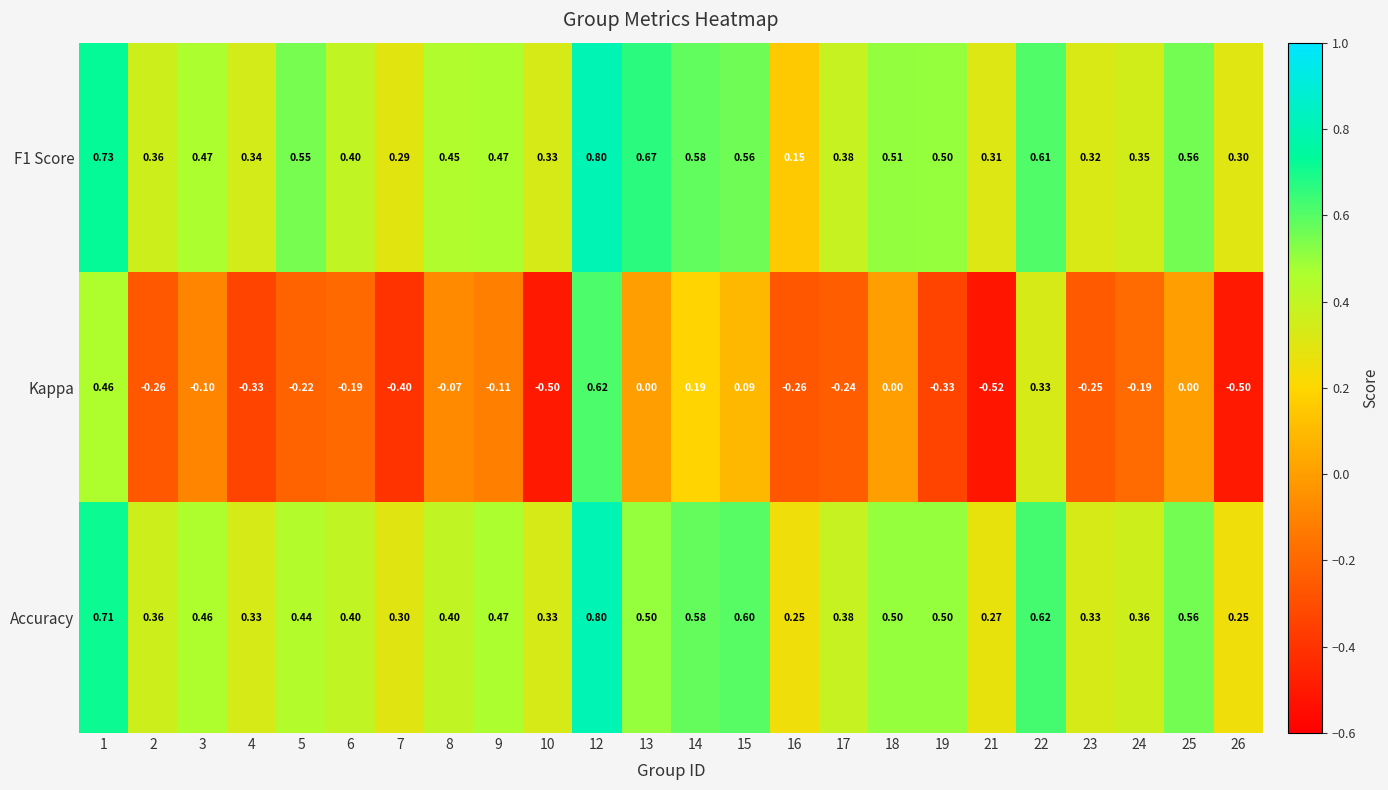

Which series has the largest range (max minus min)?

Kappa